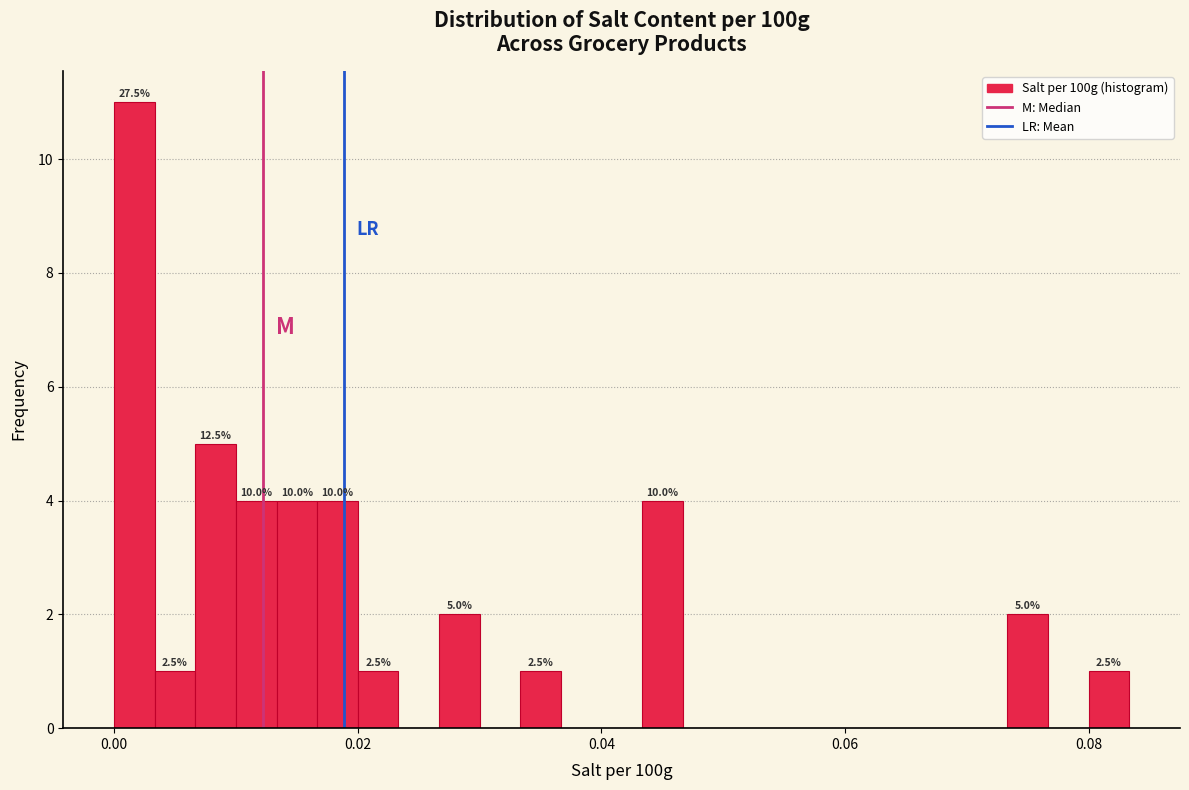

Read against the x-axis, roughly where is the centre of the tallest bar?

0.002